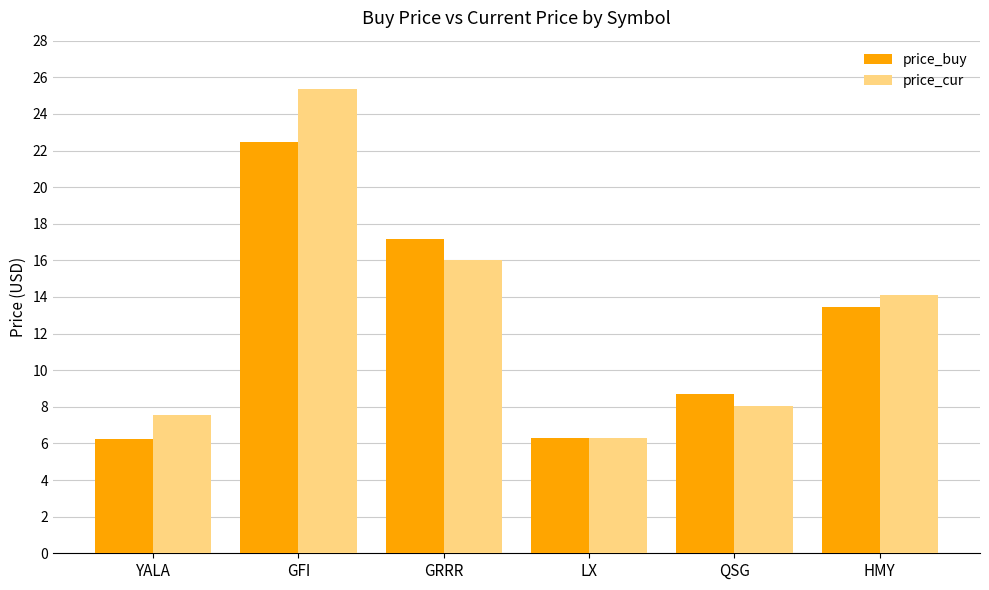

At which label does price_cur first exceed 14?

GFI